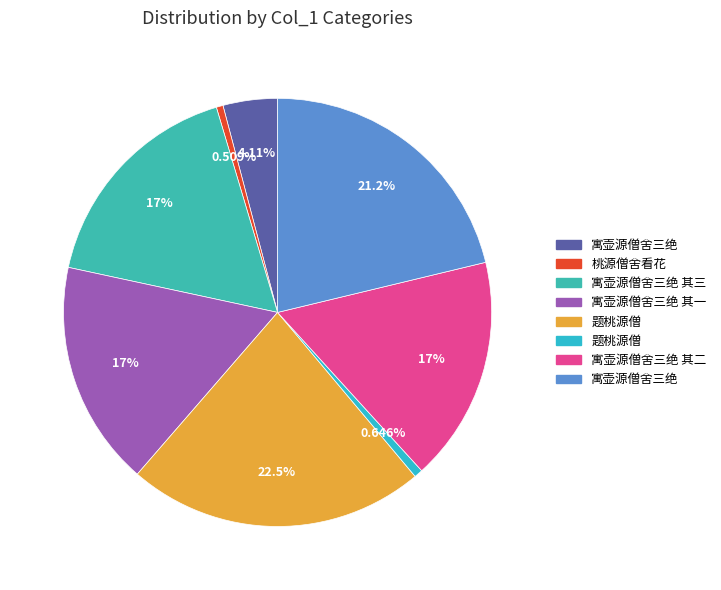

Count the number of slices in the pie.

8